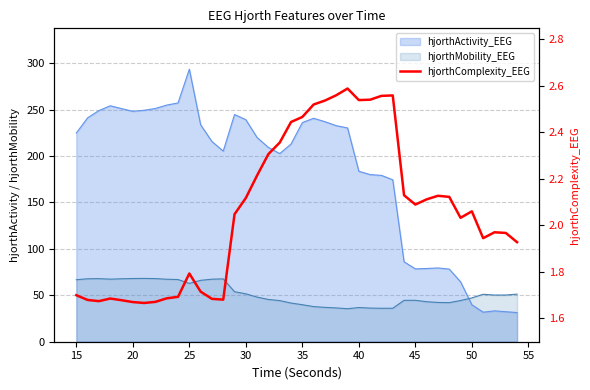

Reading left to right, transcribe all the data shown in this chart.

1.7	1.7	1.7	1.7	1.7	1.7	1.7	1.7	1.7	1.7	1.8	1.7	1.7	1.7	2.0	2.1	2.2	2.3	2.4	2.4	2.5	2.5	2.5	2.6	2.6	2.5	2.5	2.6	2.6	2.1	2.1	2.1	2.1	2.1	2.0	2.1	1.9	2.0	2.0	1.9